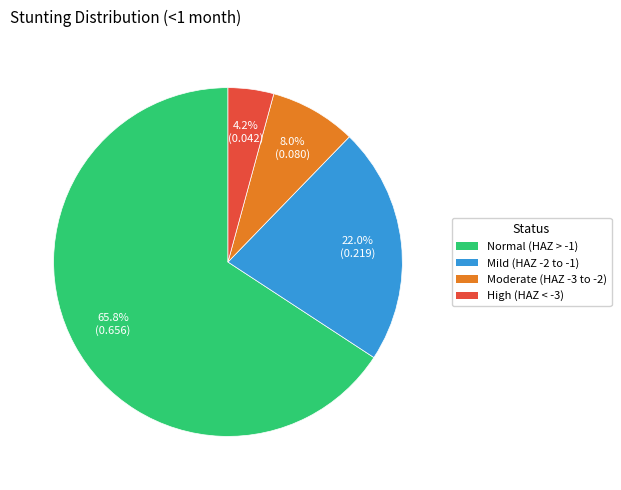

What is the smallest slice in the pie chart?

High (HAZ < -3)